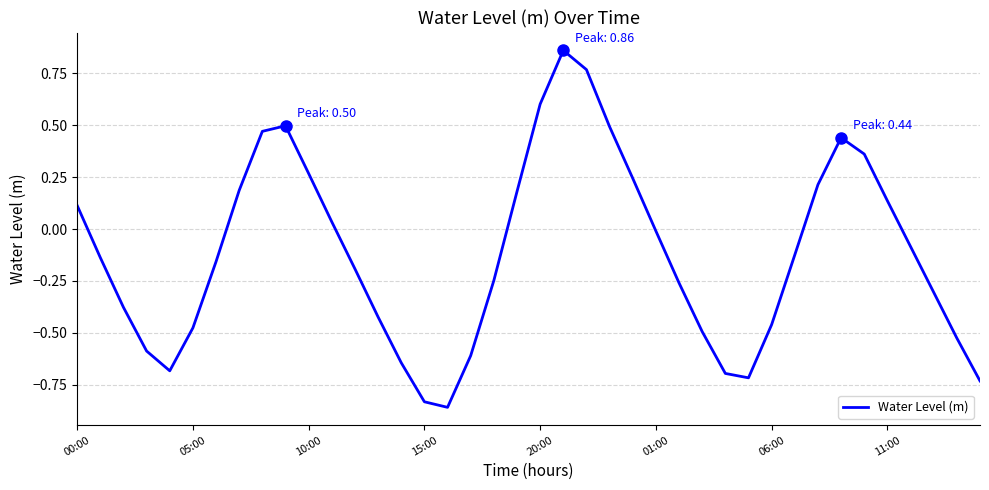

What is the difference between the maximum and minimum values?

1.7